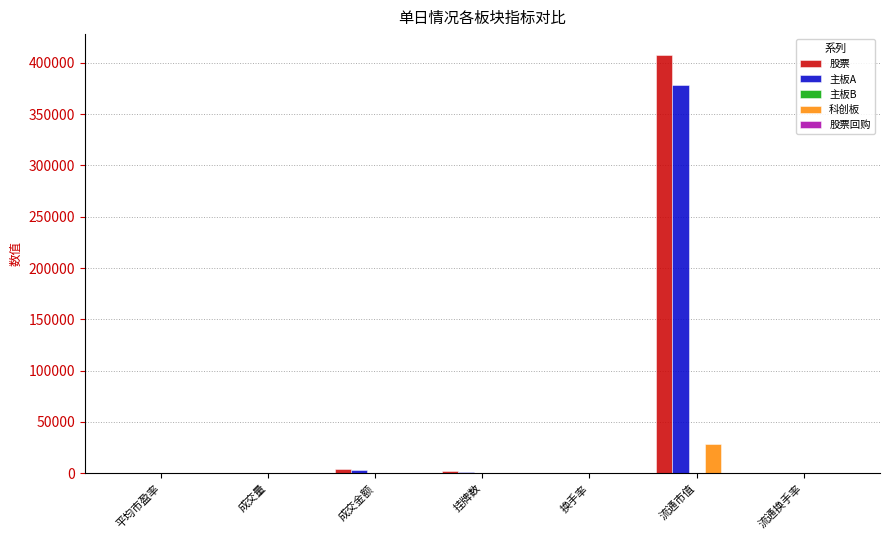

The value of 股票 at 流通市值 is 596324.1. True or false?

False